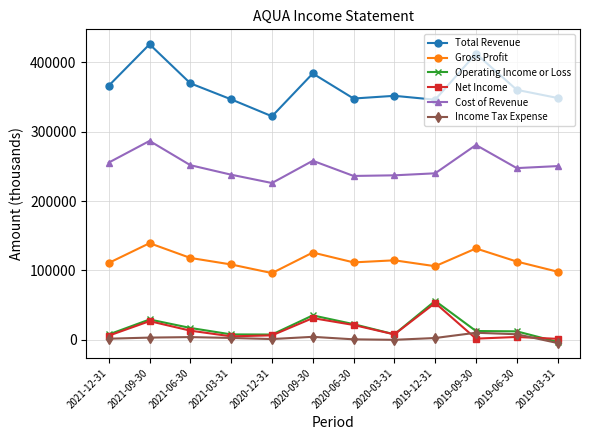

At which label does Net Income reach its peak?

2019-12-31